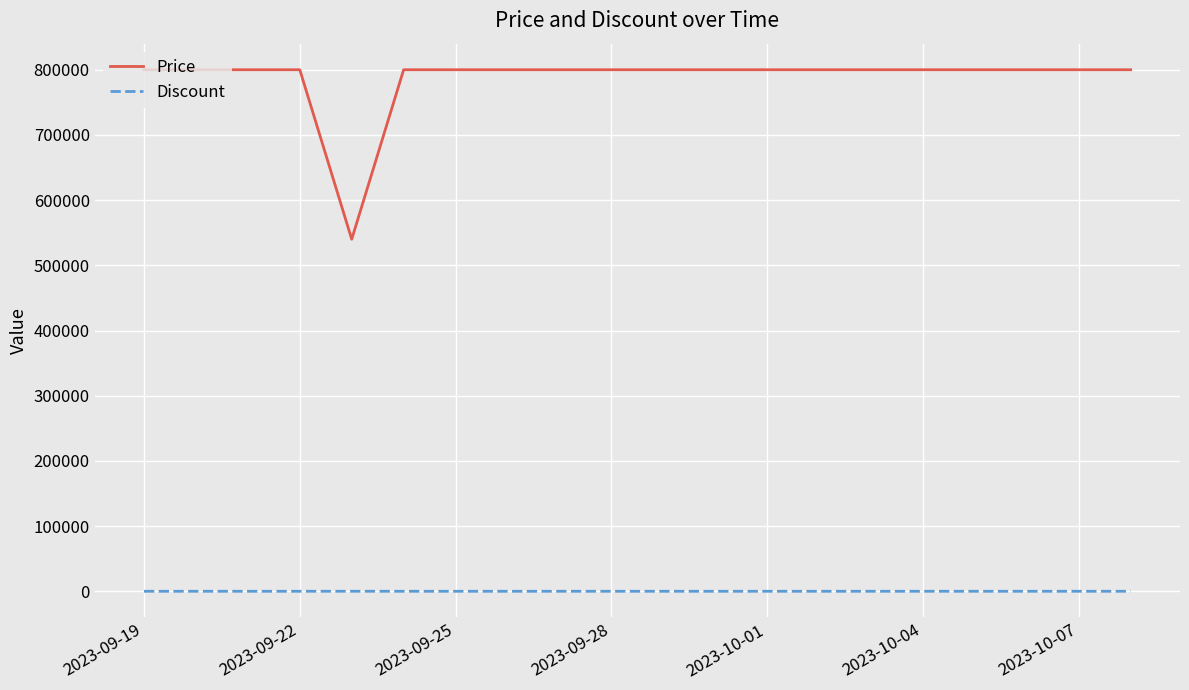

Which series has the largest total across all categories?

Price